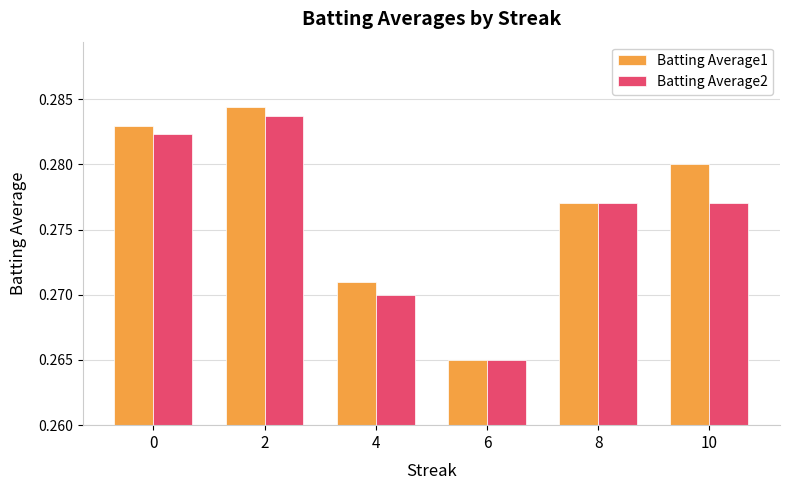

Count the Batting Average2 values in the range 0 to 1.

6